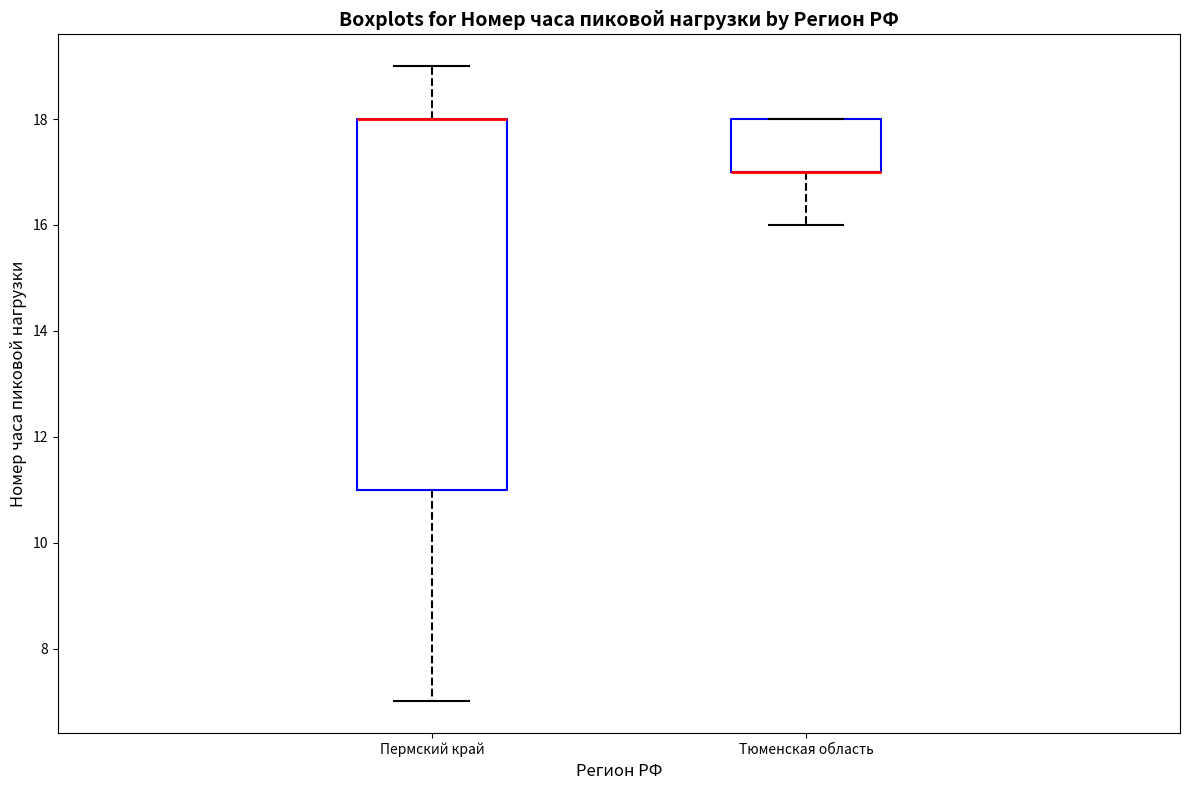

Reading left to right, transcribe this box plot: for each box, give where its median line is, the range the box spans, and where its two whiskers end, as read against the y-axis. The values are not printed on the chart, so give them approximately, as read against the axis.

Пермский край: median 18 (drawn on the box's upper edge), box 11 to 18, whiskers 7 to 19
Тюменская область: median 17 (drawn on the box's lower edge), box 17 to 18, whiskers 16 to 18